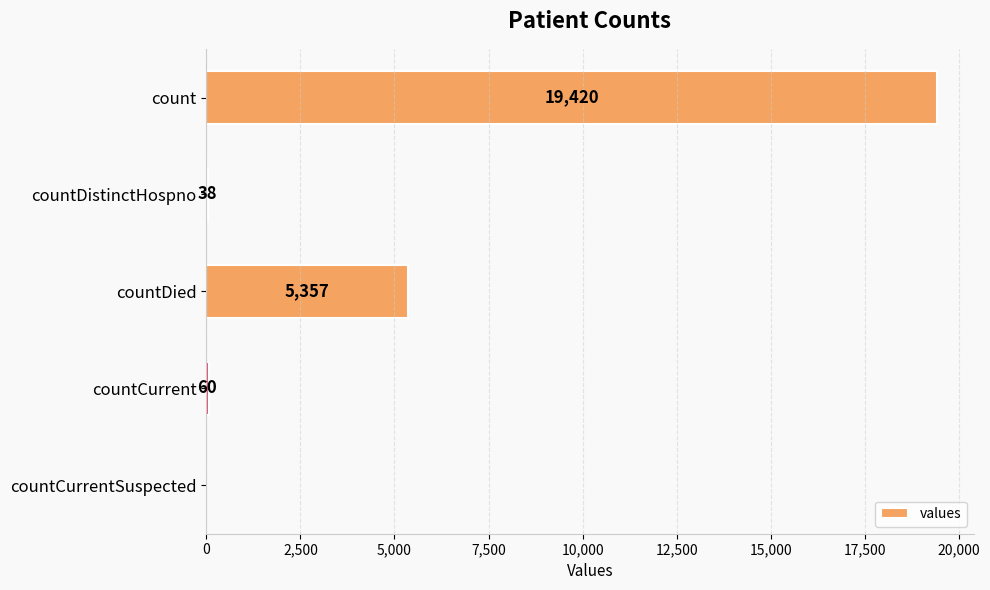

What is the change in value from countDied to countCurrentSuspected?

-5357